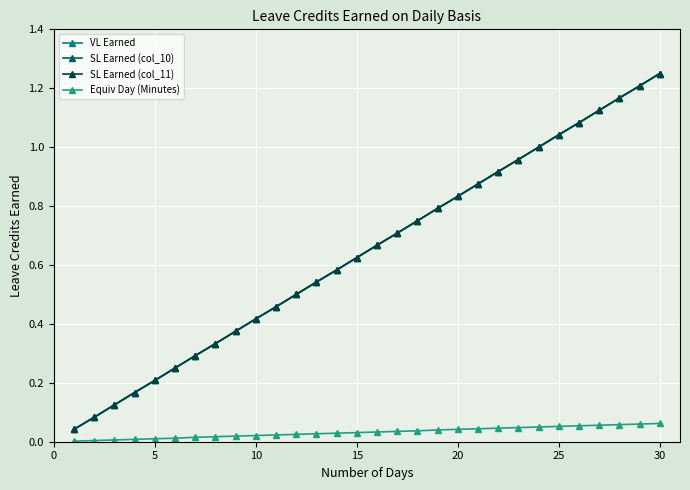

Is this an area chart (filled region under the line)?

No